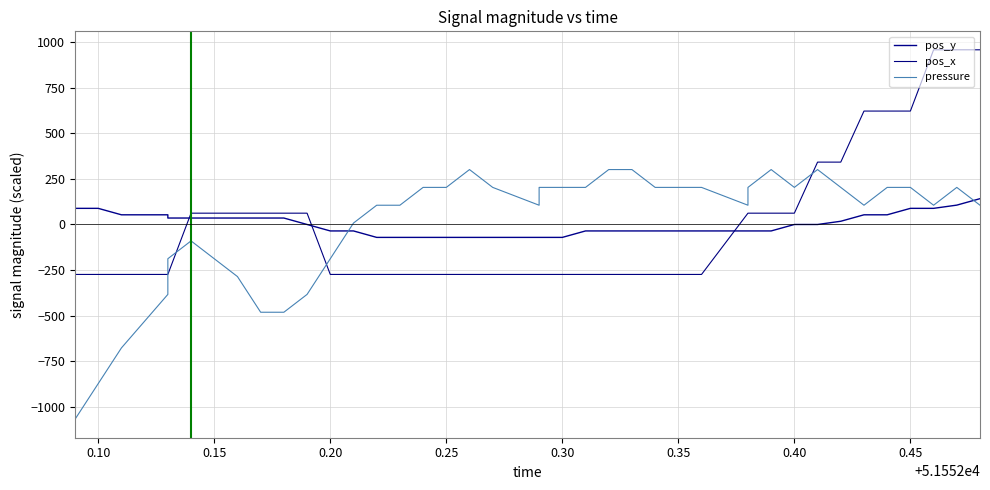

Is this an area chart (filled region under the line)?

No